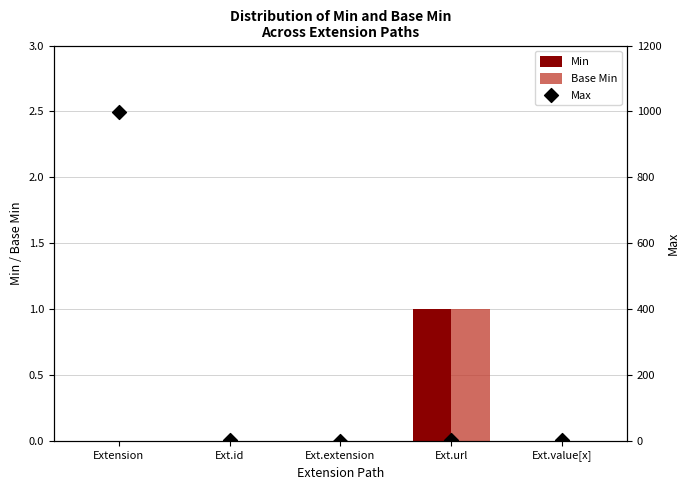

What are all the series names shown in the legend?

Min, Base Min, Max